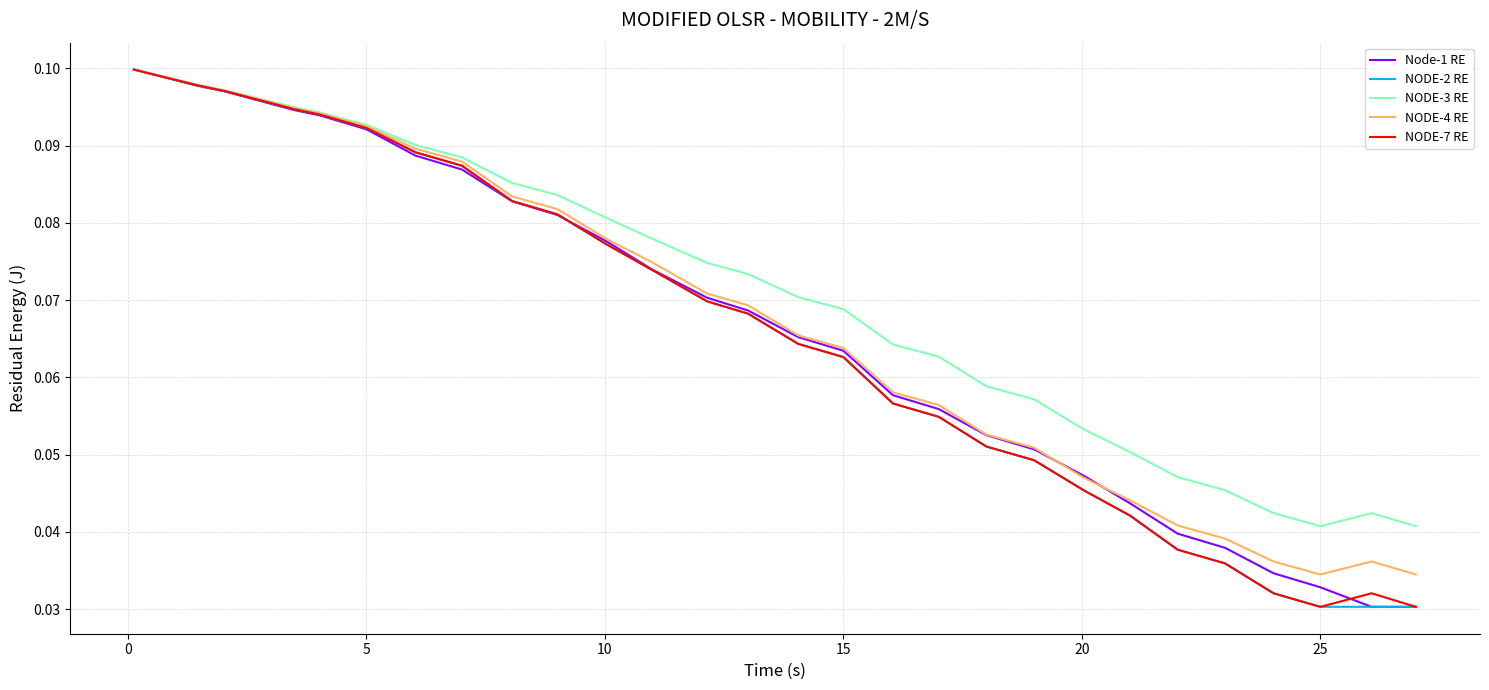

True or false: NODE-7 RE has more than 0 points higher than both neighbors.

True